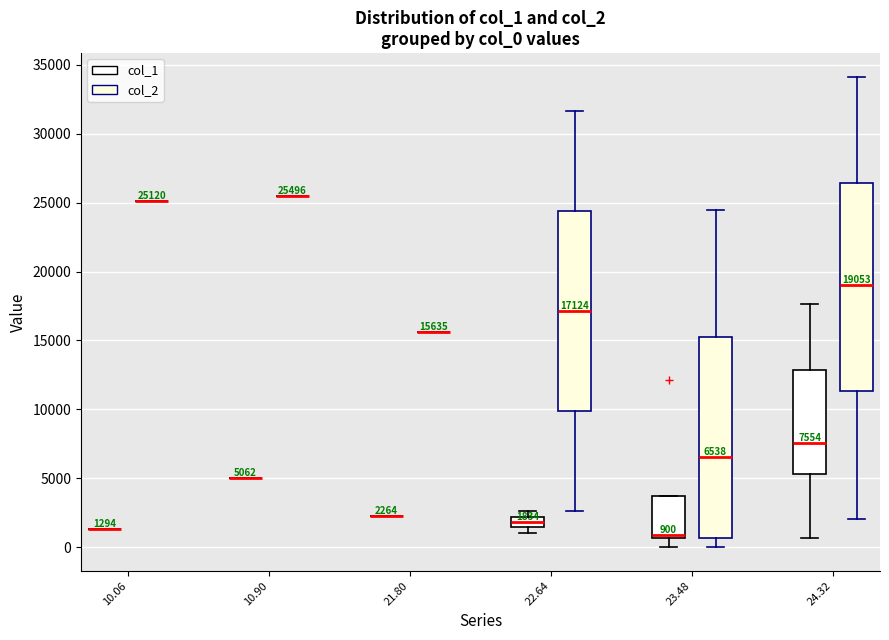

Comparing the boxes themselves (not the whiskers), which one is the tallest?

24.32 (col_2)